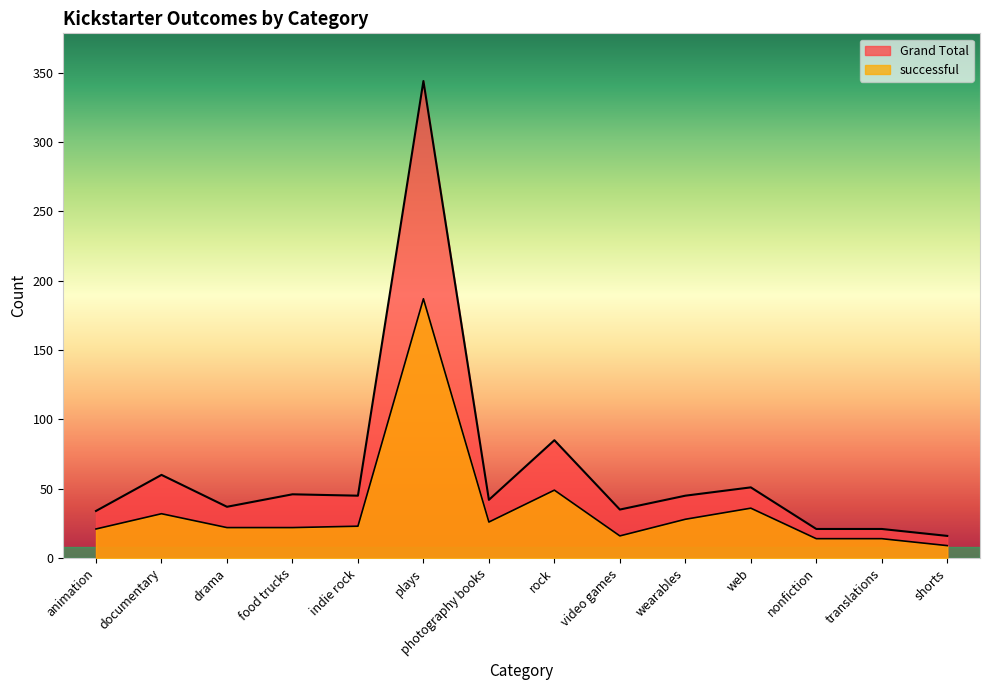

List the labels in order of successful value, smallest first.

shorts, nonfiction, translations, video games, animation, drama, food trucks, indie rock, photography books, wearables, documentary, web, rock, plays